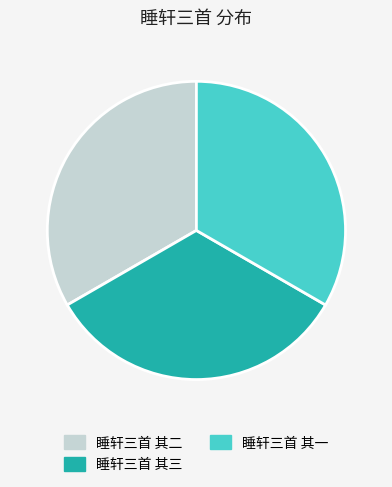

True or false: 睡轩三首 其二 accounts for 33% of the total.

True